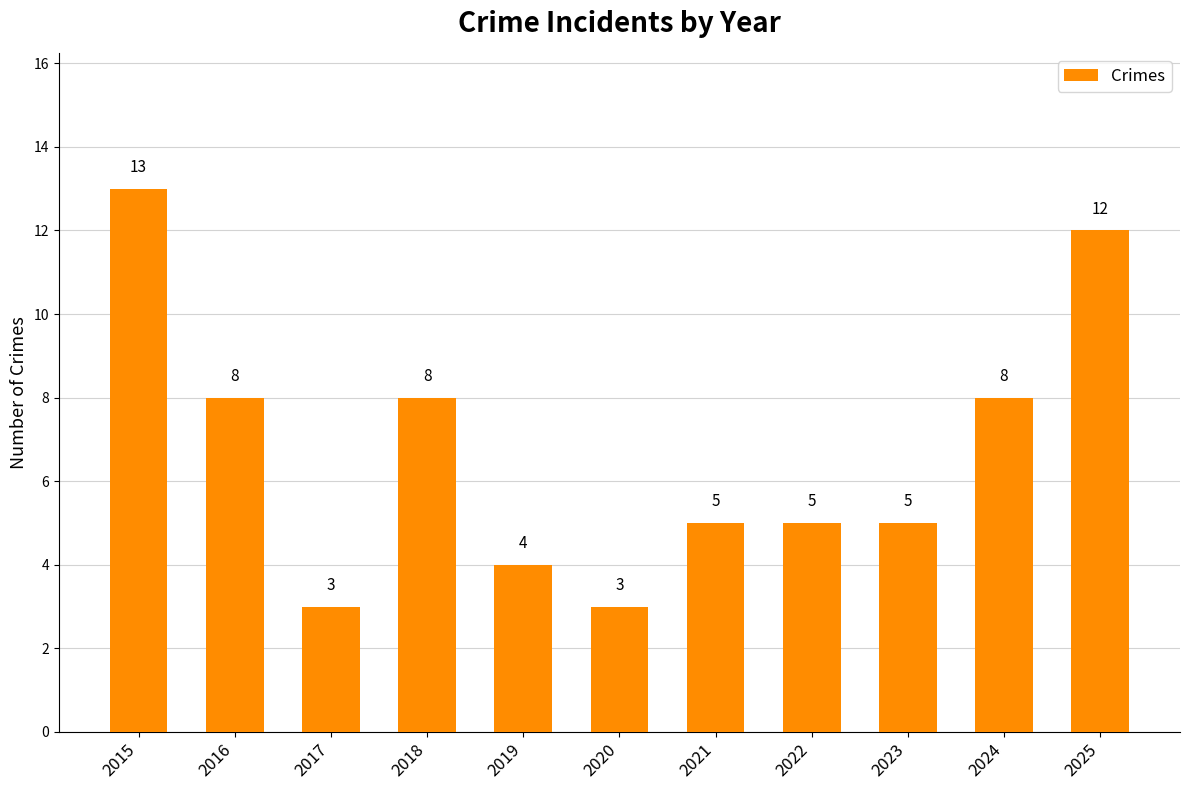

Count the number of categories in the chart.

11